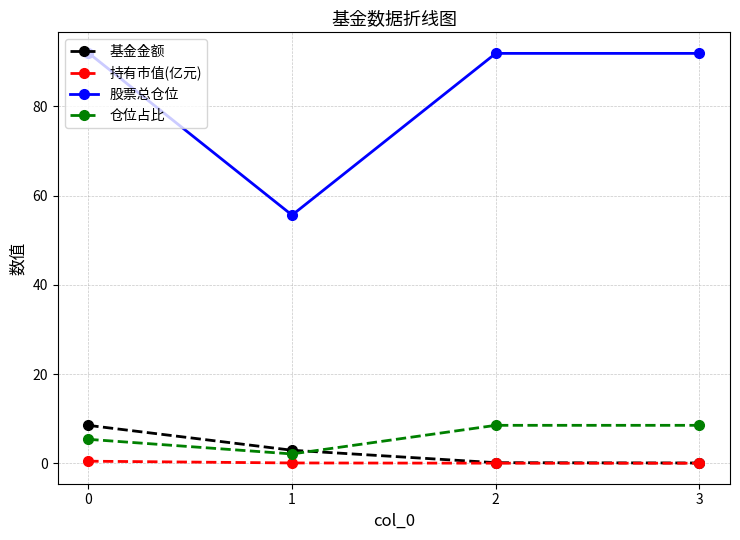

What is the maximum value for 基金金额?

8.5